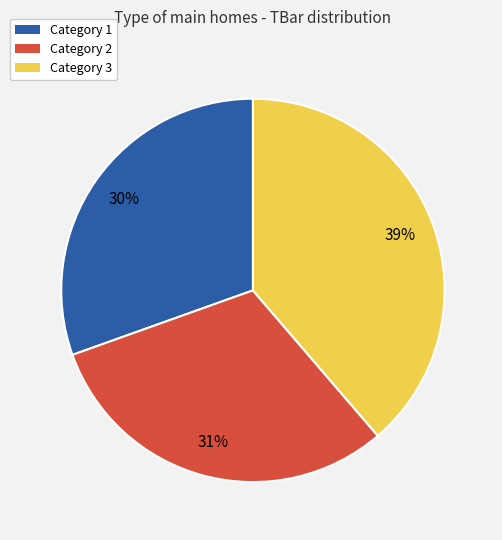

Is there a majority slice in this chart?

No